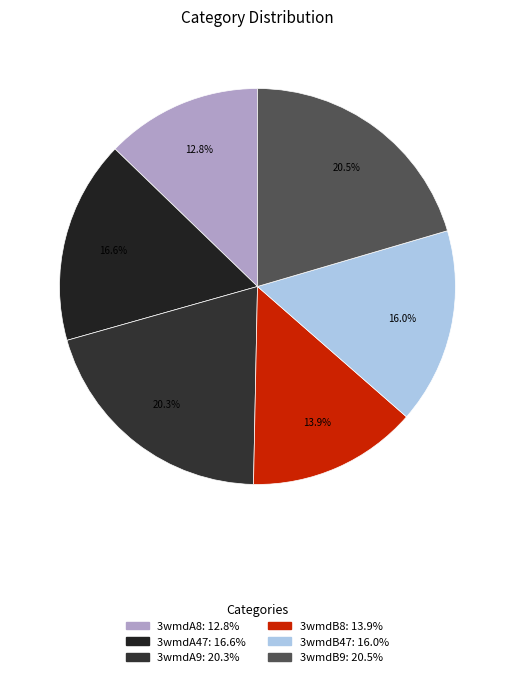

What is the smallest slice in the pie chart?

3wmdA8